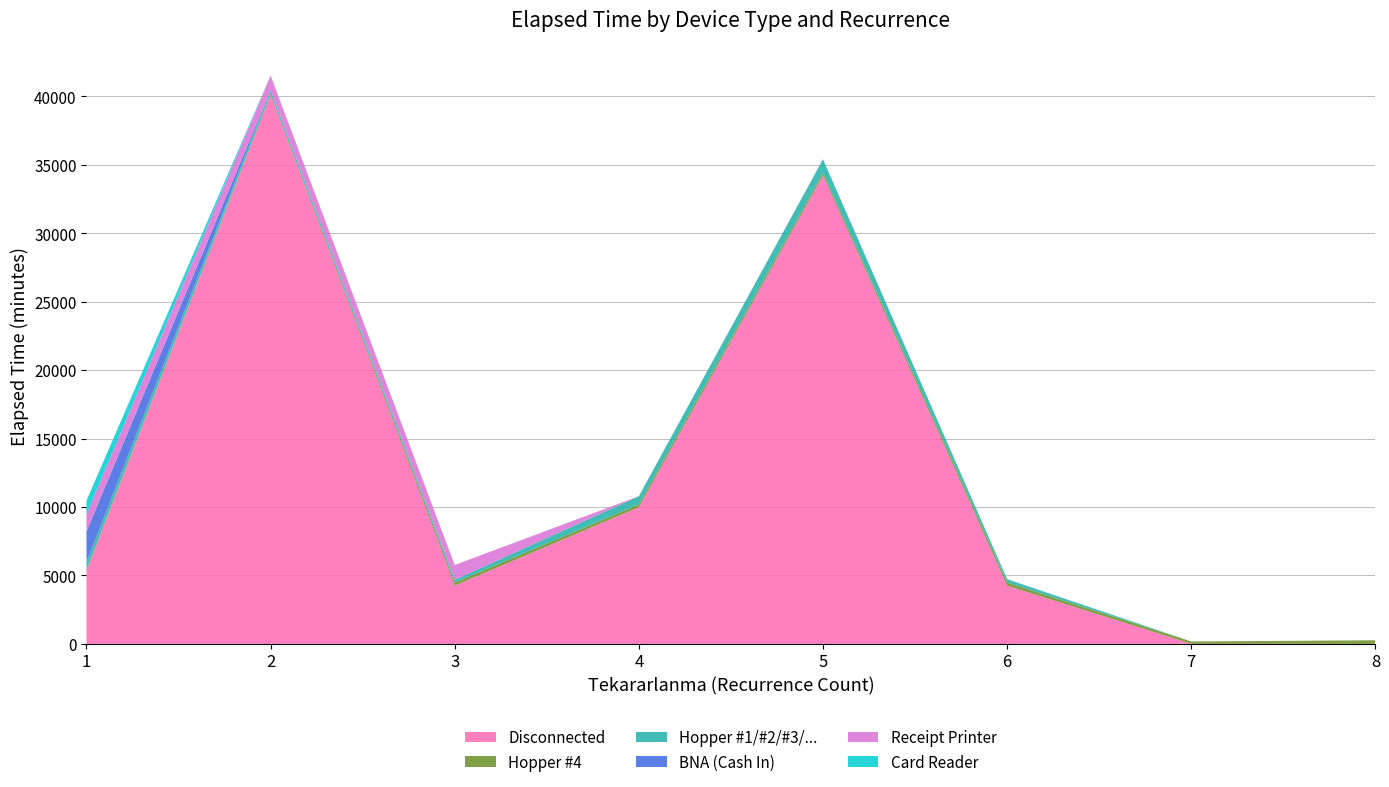

Reading left to right, extract all data points from this chart.

Disconnected: 1=5345	2=40135	3=4260	4=9985	5=34235	6=4250	7=5	8=0
Hopper #4: 1=80	2=60	3=225	4=210	5=190	6=235	7=170	8=265
Hopper #1/#2/#3/...: 1=545	2=270	3=200	4=600	5=990	6=245	7=0	8=0
BNA (Cash In): 1=2240	2=0	3=0	4=0	5=0	6=0	7=0	8=0
Receipt Printer: 1=1240	2=1065	3=1080	4=0	5=0	6=0	7=0	8=0
Card Reader: 1=1020	2=0	3=0	4=0	5=0	6=0	7=0	8=0